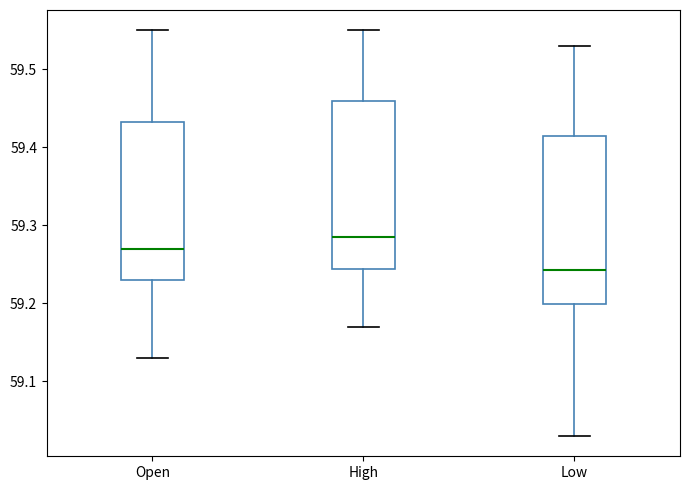

Reading left to right, transcribe this box plot: for each box, give where its median line is, the range the box spans, and where its two whiskers end, as read against the y-axis. The values are not printed on the chart, so give them approximately, as read against the axis.

Open: median 59.27, box 59.23 to 59.43, whiskers 59.13 to 59.55
High: median 59.29, box 59.24 to 59.46, whiskers 59.17 to 59.55
Low: median 59.24, box 59.20 to 59.42, whiskers 59.03 to 59.53